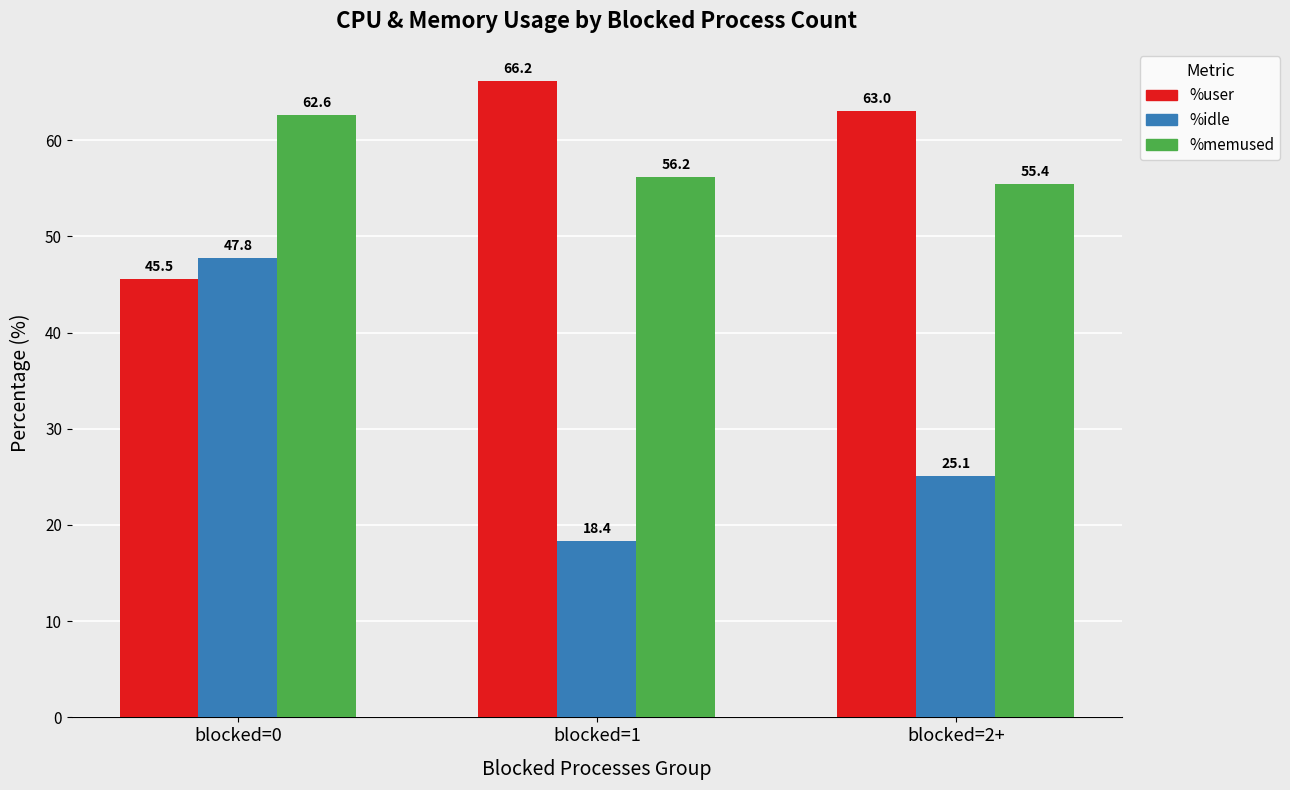

What is the spread (max minus min) of values at blocked=0?

17.1